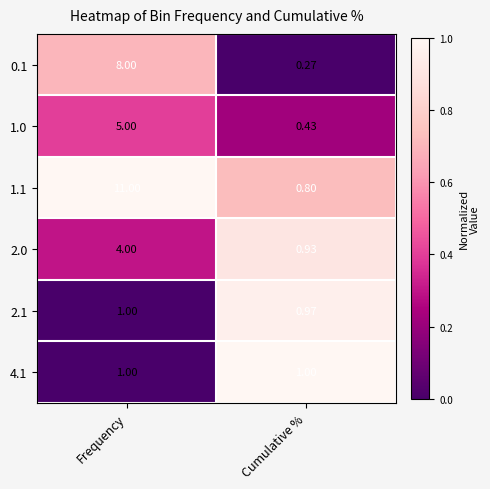

At which label does 1.1 reach its peak?

Frequency